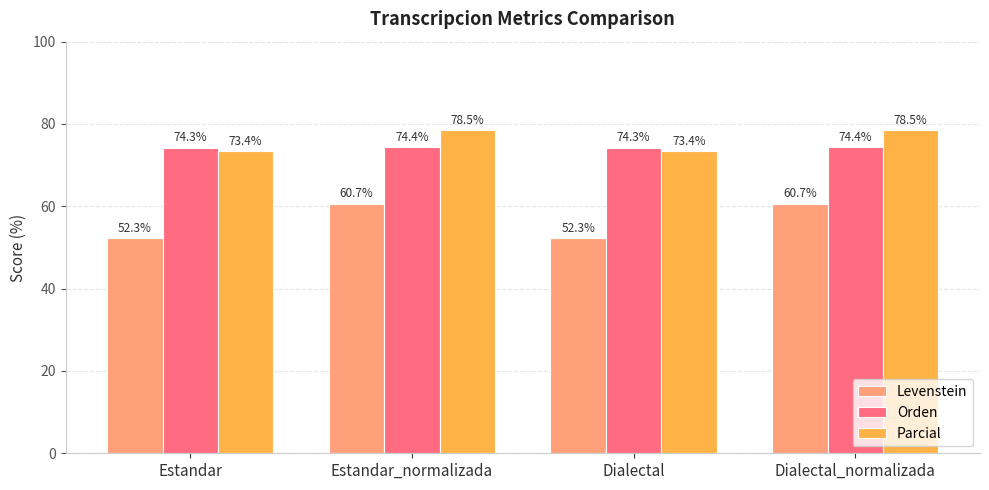

What is the difference between the maximum and minimum values in the Parcial series?

5.1